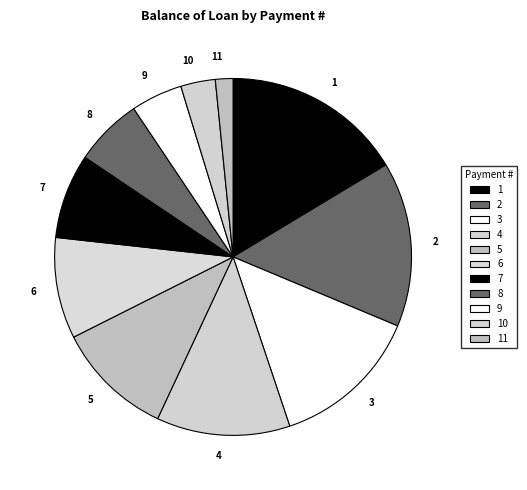

Is the sum of 8 and 3 greater than half?

No